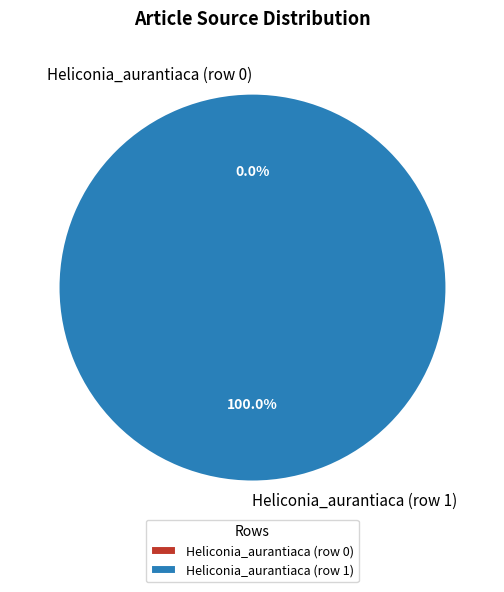

The Heliconia_aurantiaca (row 0) slice represents 1% of the pie. True or false?

False